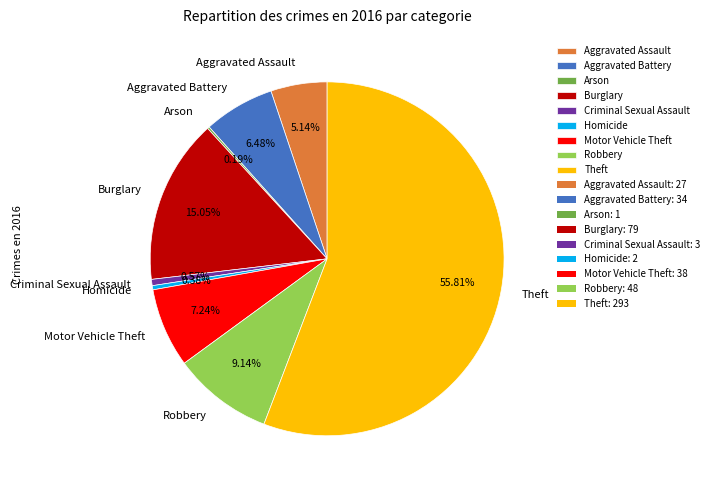

The Criminal Sexual Assault slice represents 11% of the pie. True or false?

False